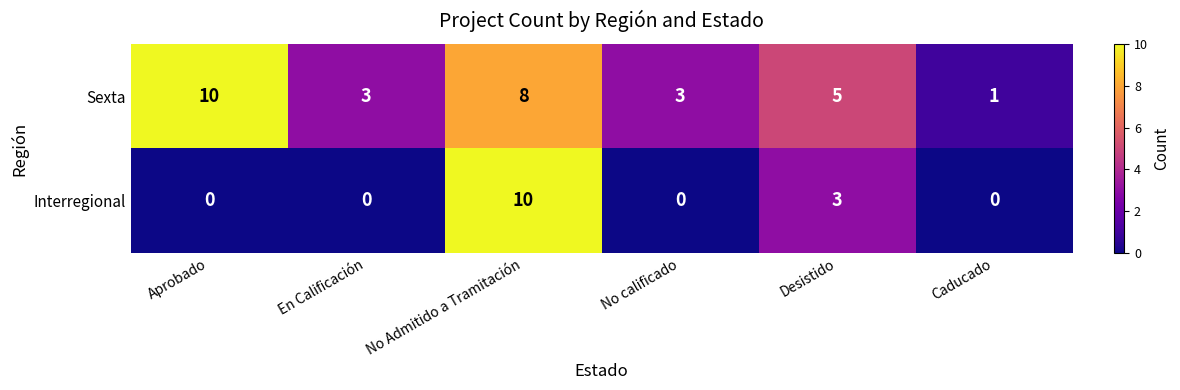

What is the difference between the second highest and second lowest values in the Sexta series?

5